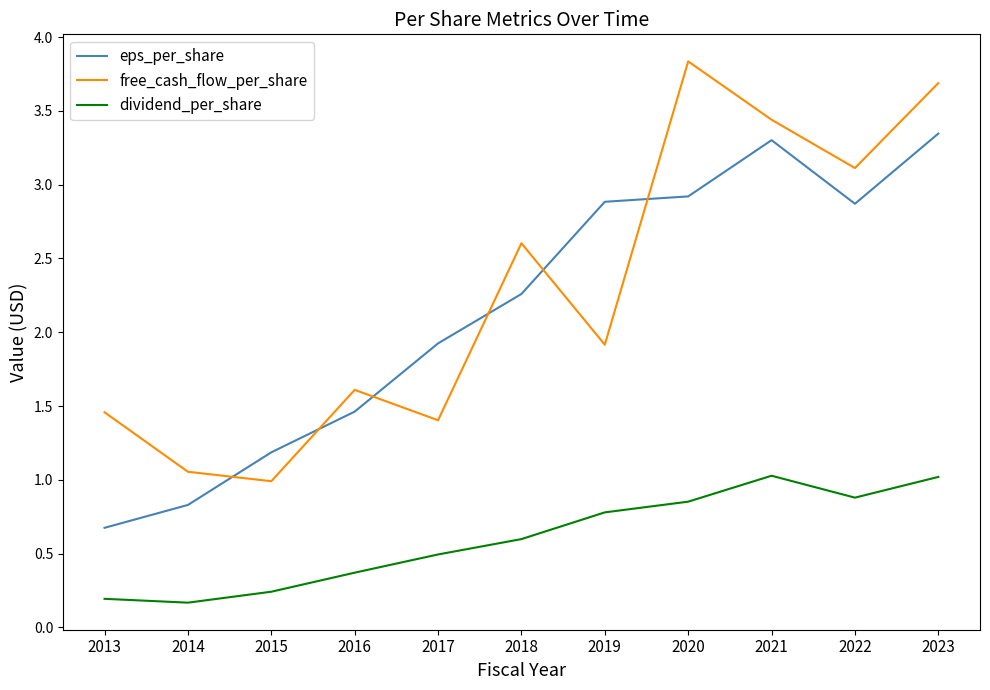

True or false: eps_per_share and dividend_per_share cross at least once.

False